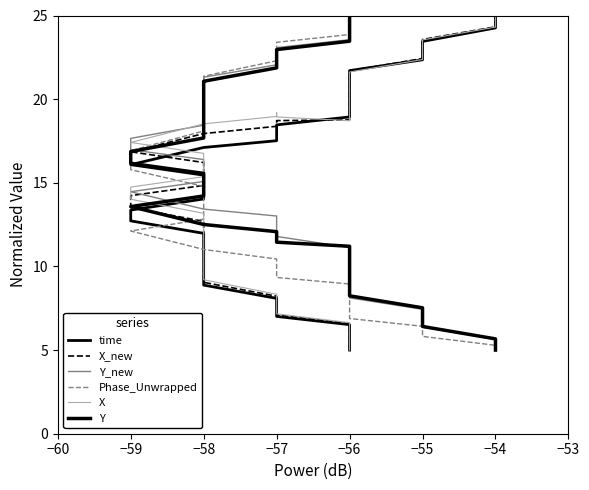

What is the maximum value shown in the chart?

25.0